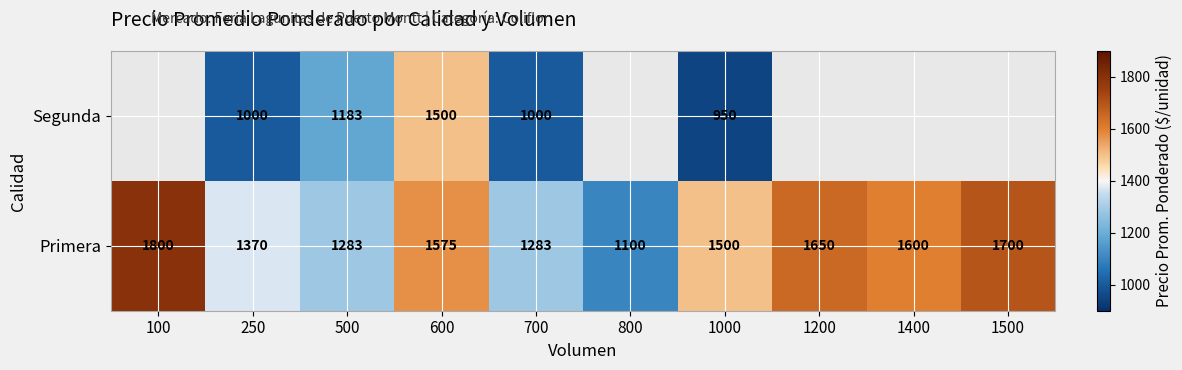

At which label does Primera reach its minimum?

800